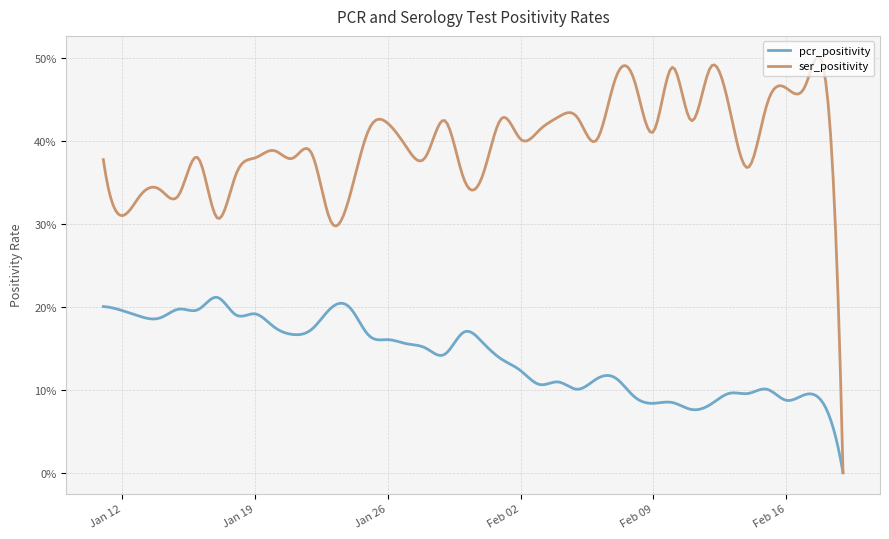

What is the greatest value displayed?

0.5